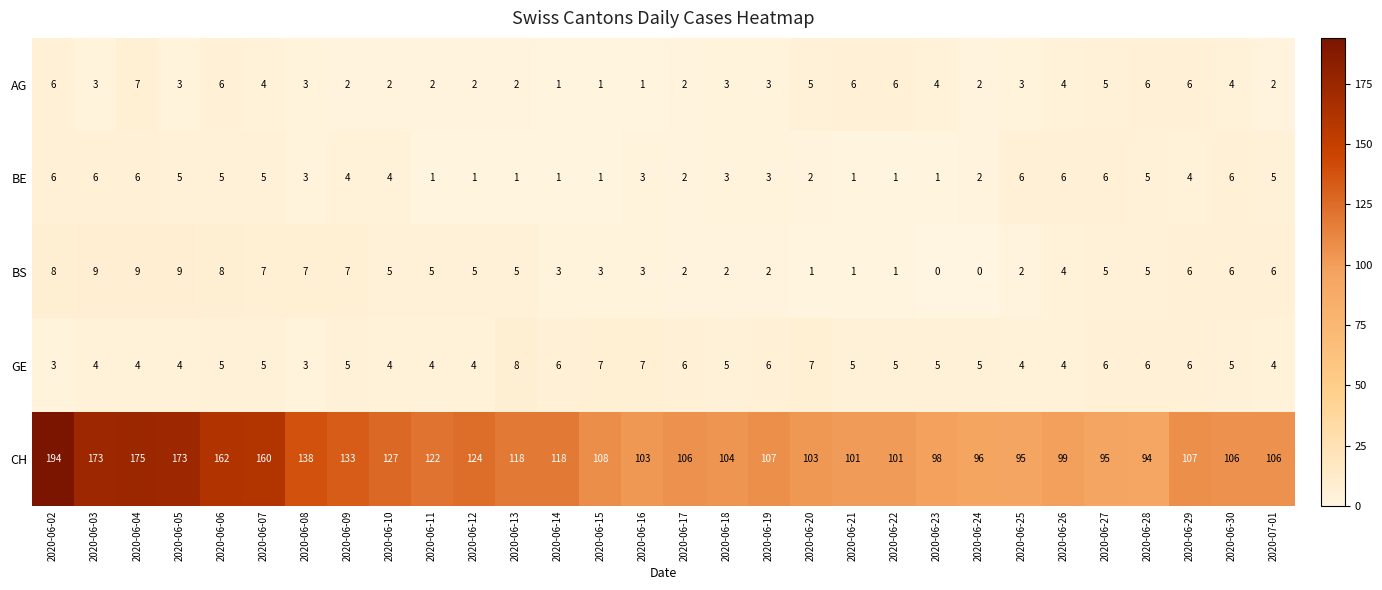

The BE series shows 5 at 2020-06-05. True or false?

True